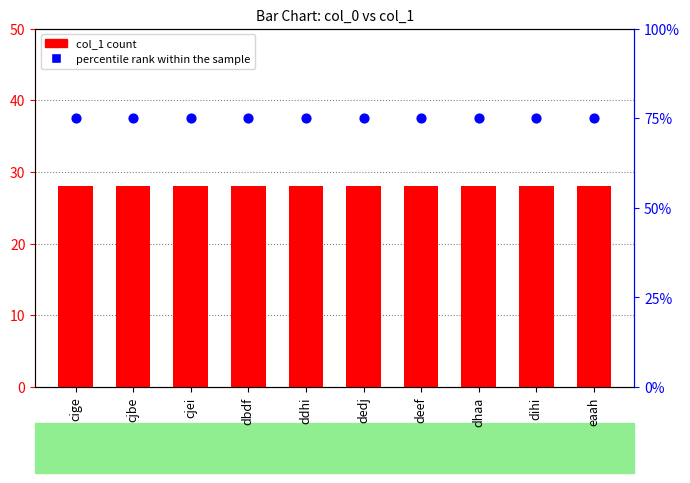

Which series has the widest spread of Y values?

col_1